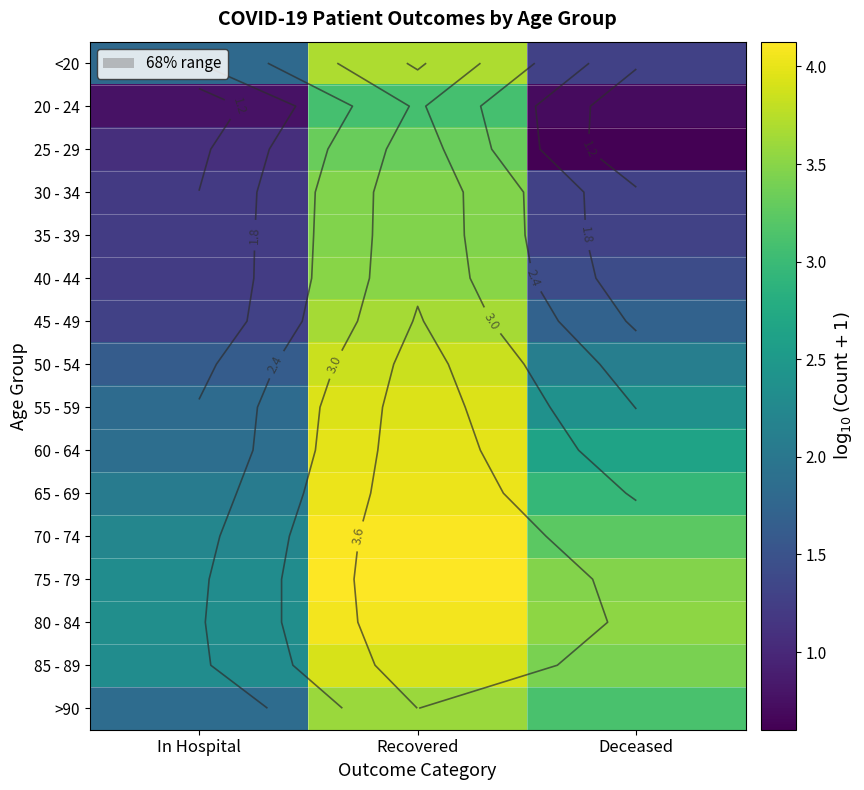

What is the spread (max minus min) of values at In Hospital?

1.6